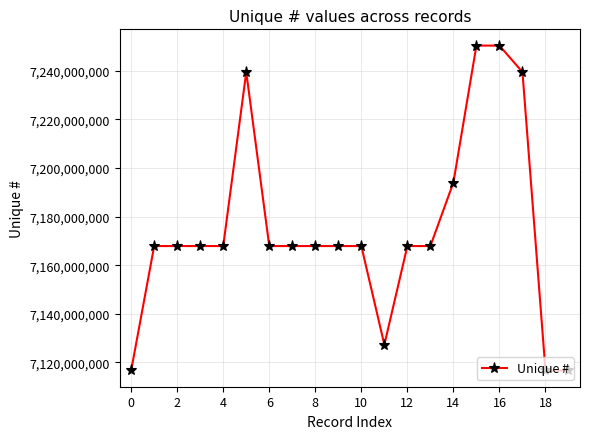

What is the minimum value shown in the chart?

7116680044